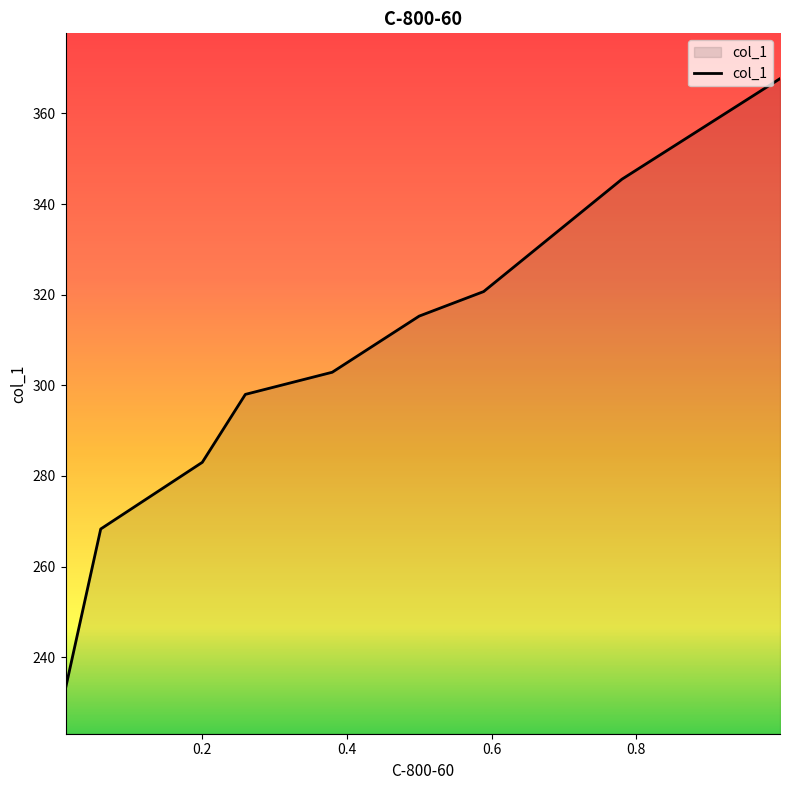

What is the difference between the second highest and second lowest values?

77.2